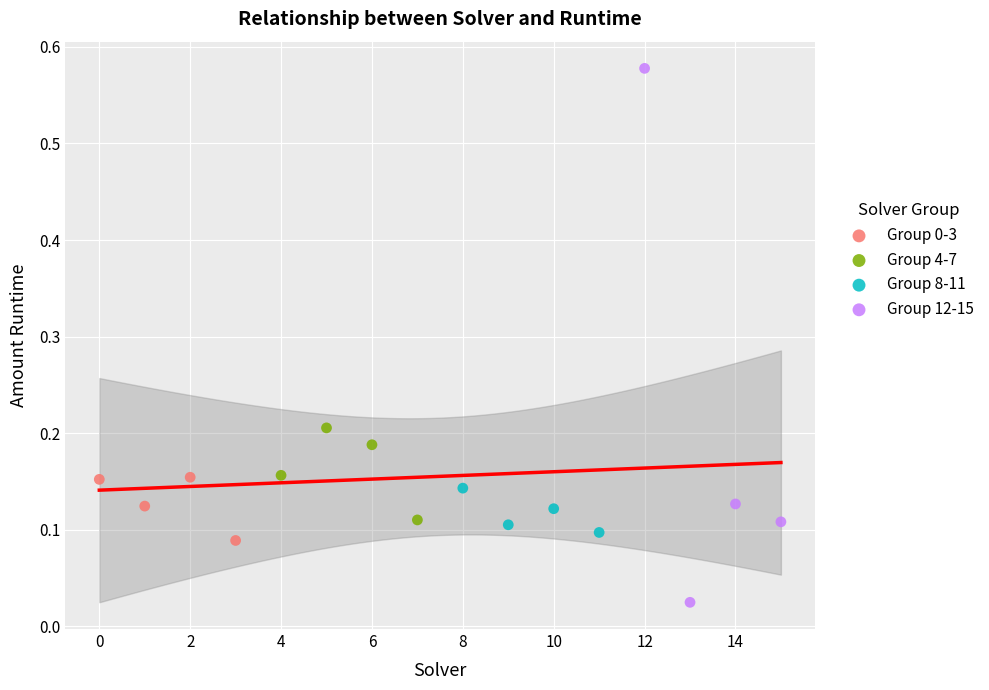

Which series reaches the maximum Y coordinate?

Group 12-15